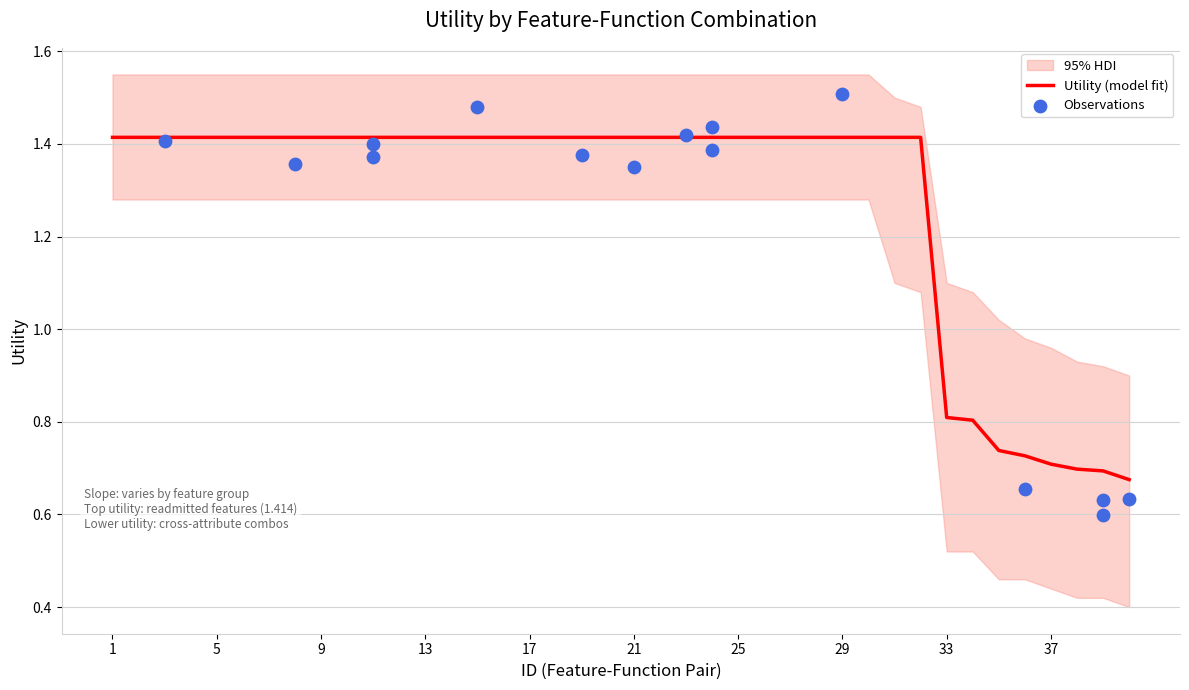

Between 29 and 36, which is larger?

29